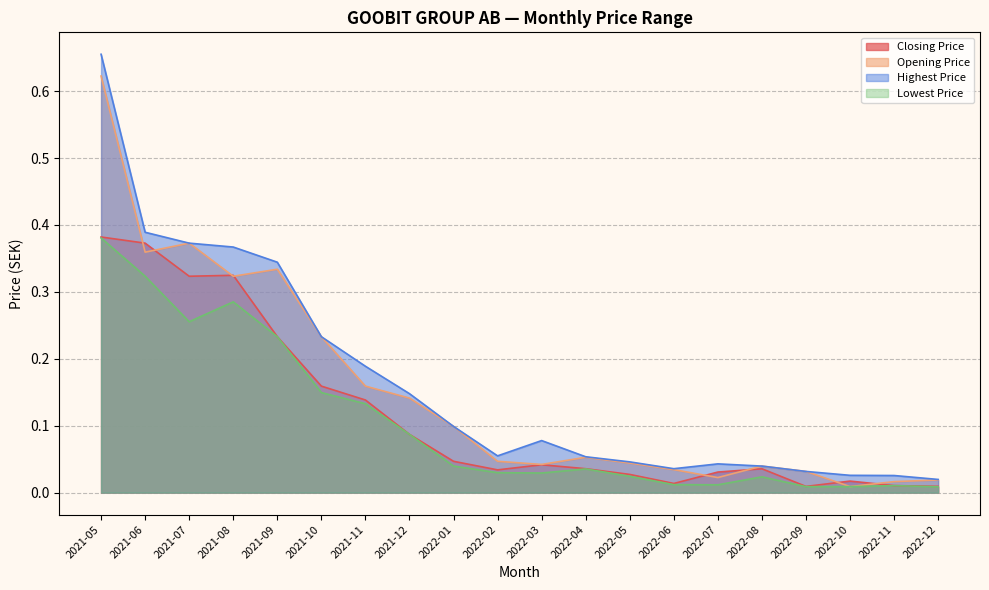

What is the label of the 18th point from the left?

2022-10